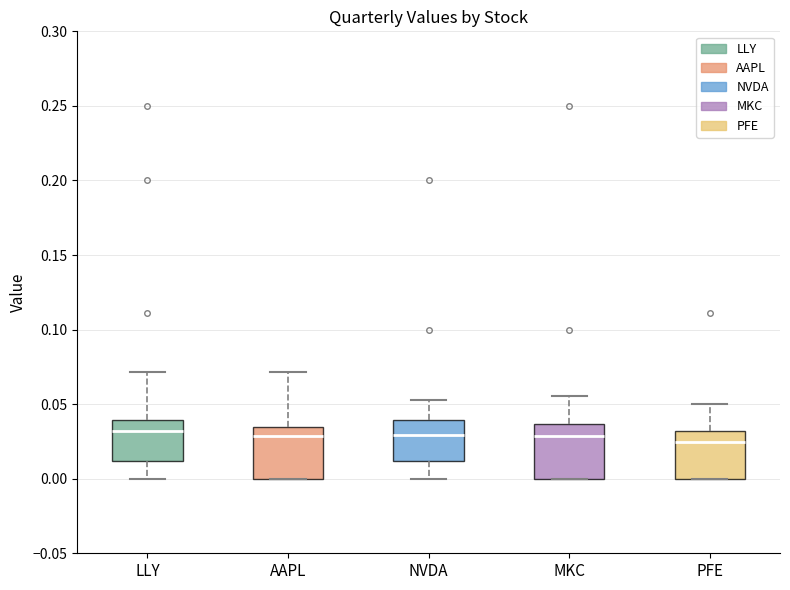

Reading left to right, read every box against the y-axis: the position of its median line, the range the box covers, and the ends of its whiskers. The values are not printed on the chart, so give them approximately, as read against the axis.

LLY: median 0.030, box 0.010 to 0.040, whiskers 0.000 to 0.070
AAPL: median 0.030, box 0.000 to 0.035, whiskers 0.000 to 0.070
NVDA: median 0.030, box 0.010 to 0.040, whiskers 0.000 to 0.055
MKC: median 0.030, box 0.000 to 0.035, whiskers 0.000 to 0.055
PFE: median 0.025, box 0.000 to 0.030, whiskers 0.000 to 0.050